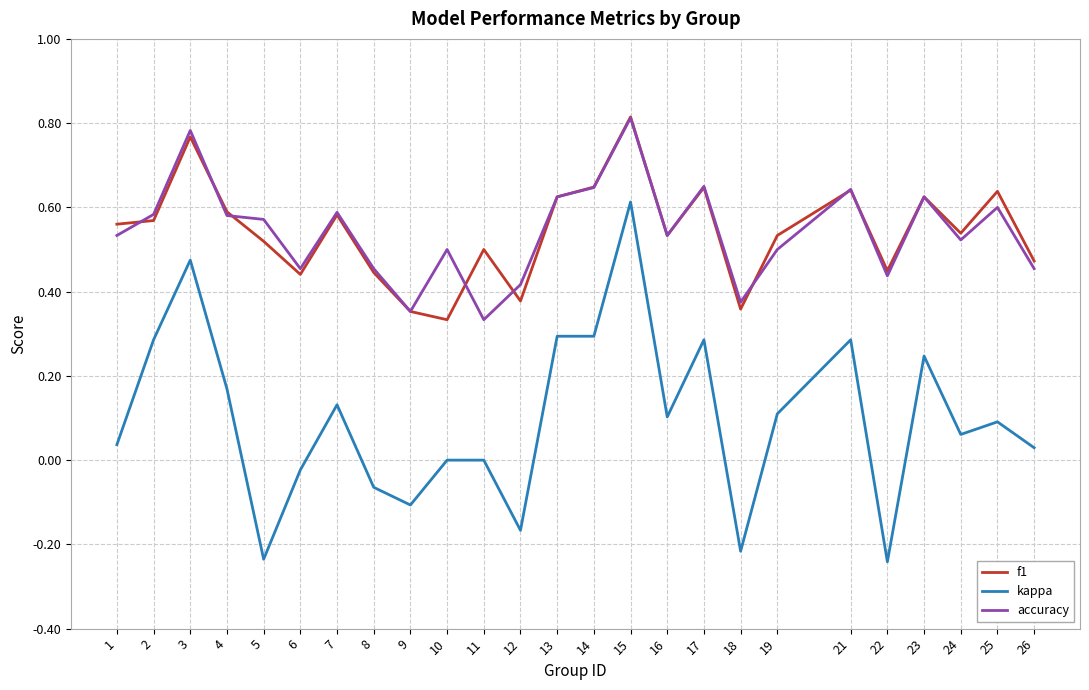

True or false: accuracy and kappa cross at least once.

False